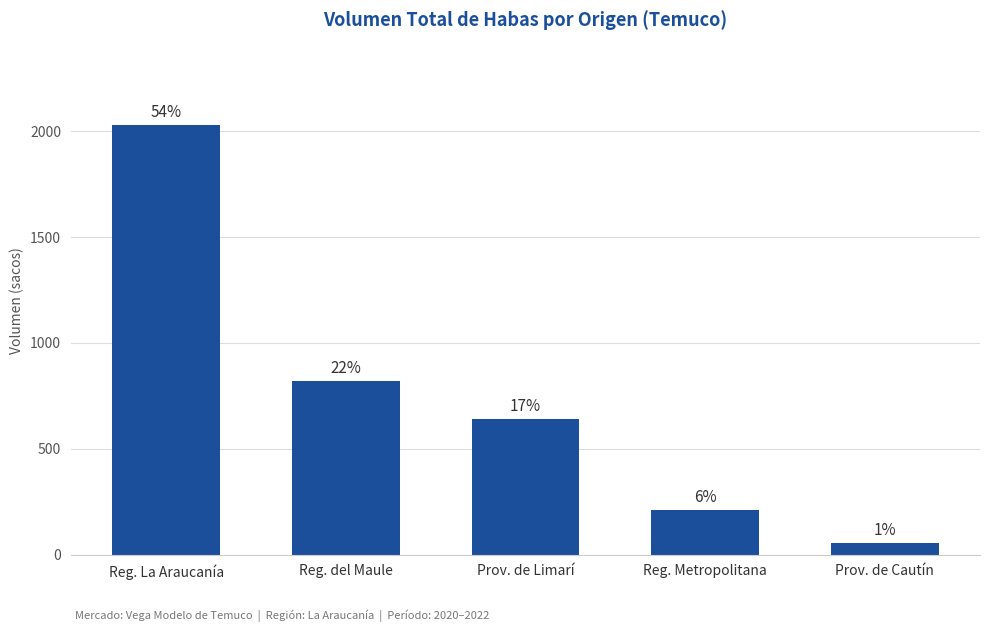

How many bars are there in total?

5